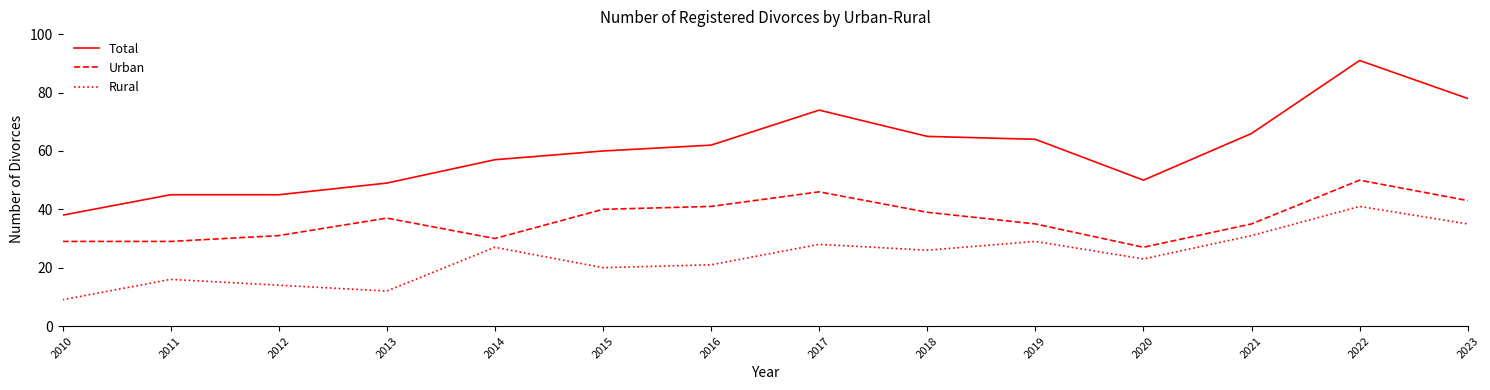

Which category has the lowest value in the Total series?

2010